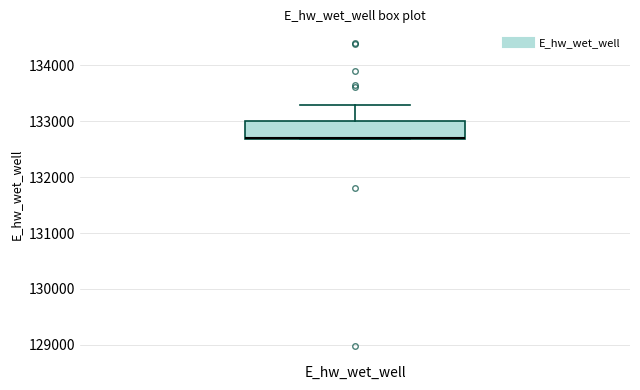

Where is the upper edge of the box for E_hw_wet_well on the y-axis? The values are not printed on the chart, so give them approximately, as read against the axis.

133000